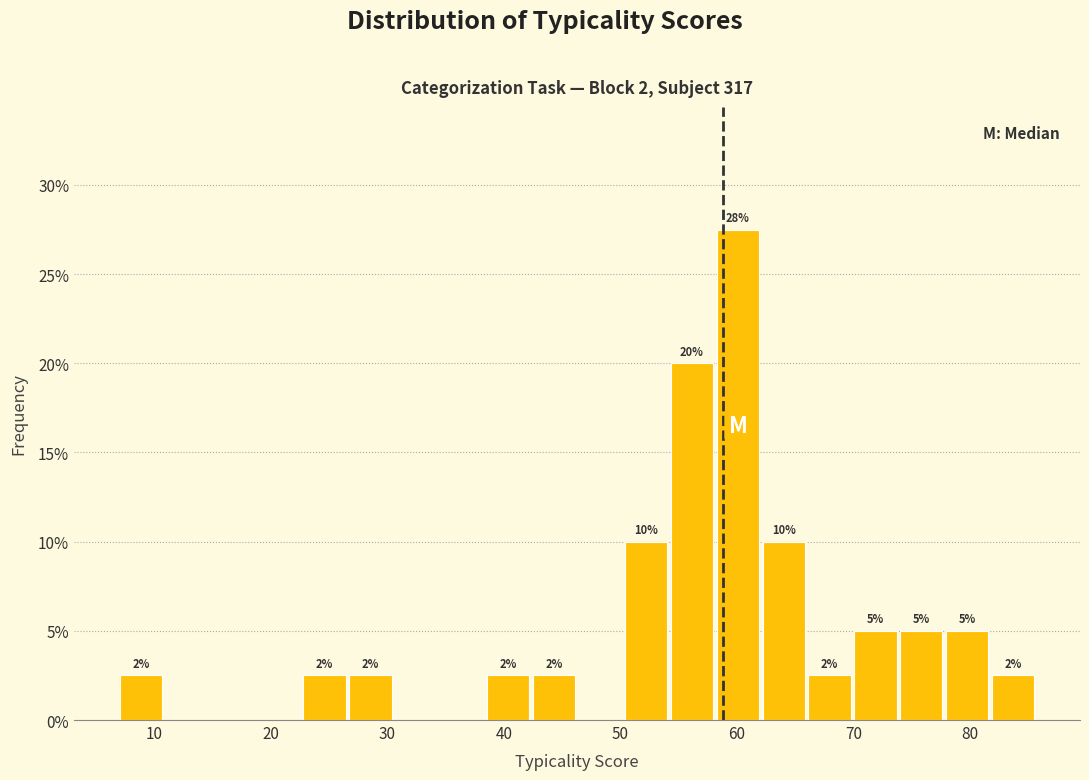

Around what value on the x-axis is the tallest bar? Give the approximate position of its centre, as read against the axis.

60